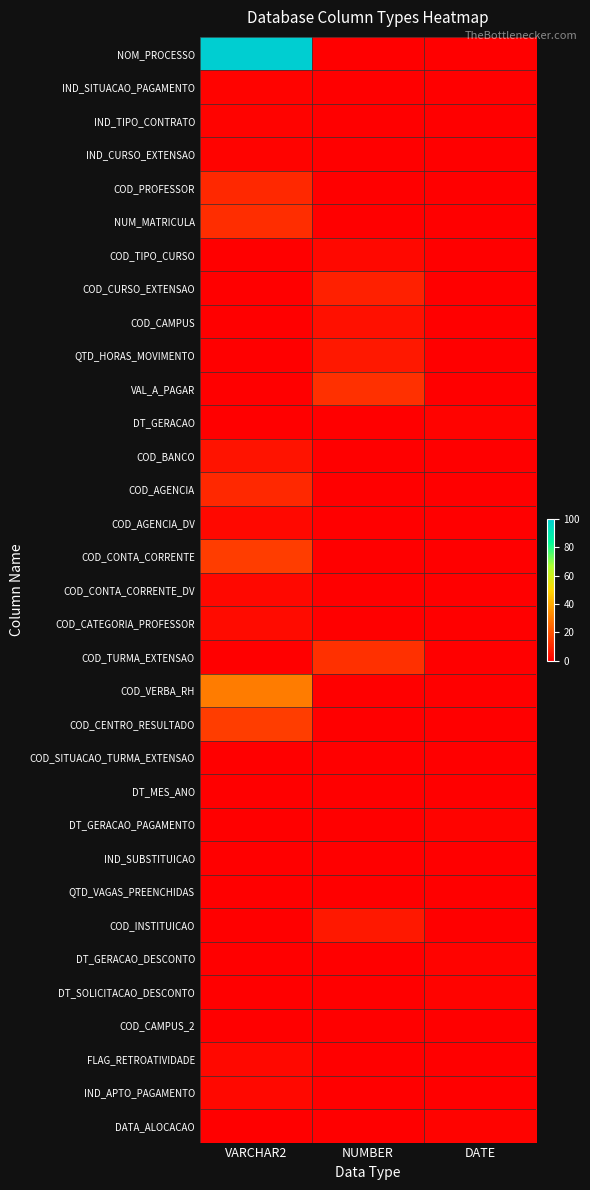

At how many categories does at least one series exceed 40?

1